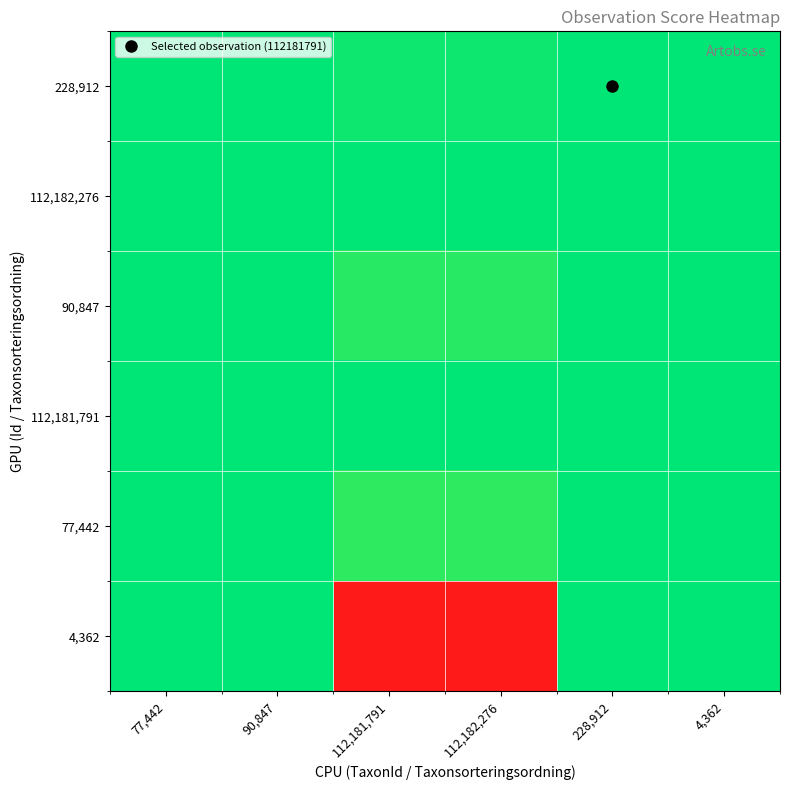

Reading left to right, extract all data points from this chart.

228,912: 77,442=0.3	90,847=0.4	112,181,791=490.1	112,182,276=490.1	228,912=1.0	4,362=0.0
112,182,276: 77,442=0.0	90,847=0.0	112,181,791=1.0	112,182,276=1.0	228,912=0.0	4,362=0.0
90,847: 77,442=0.9	90,847=1.0	112,181,791=1234.8	112,182,276=1234.8	228,912=2.5	4,362=0.0
112,181,791: 77,442=0.0	90,847=0.0	112,181,791=1.0	112,182,276=1.0	228,912=0.0	4,362=0.0
77,442: 77,442=1.0	90,847=1.2	112,181,791=1448.6	112,182,276=1448.6	228,912=3.0	4,362=0.1
4,362: 77,442=17.8	90,847=20.8	112,181,791=25718.0	112,182,276=25718.1	228,912=52.5	4,362=1.0